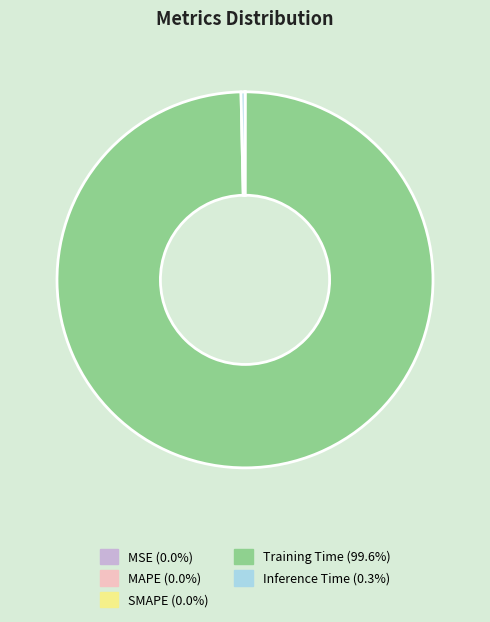

Which slice is the largest?

Training Time